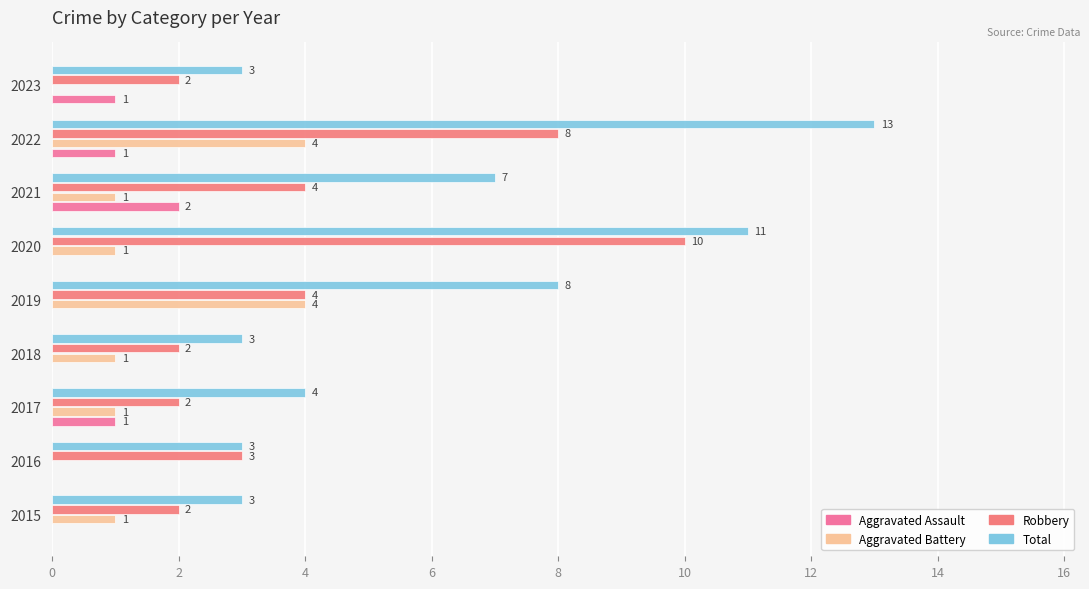

How many distinct data groups are displayed?

4